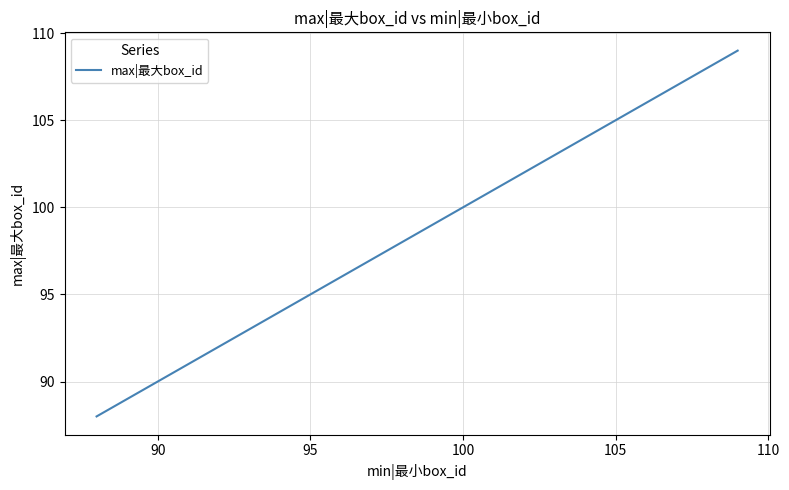

What is the difference between the maximum and minimum values?

21